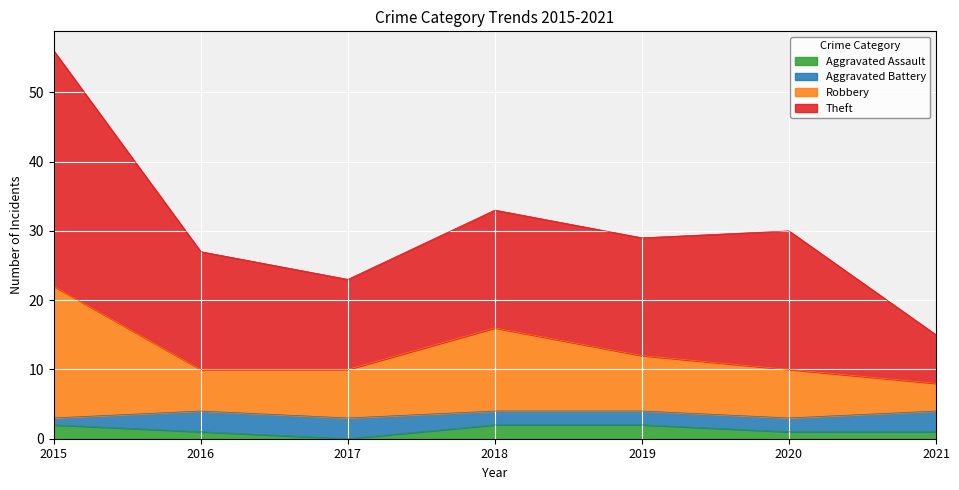

Which series has the largest total across all categories?

Theft